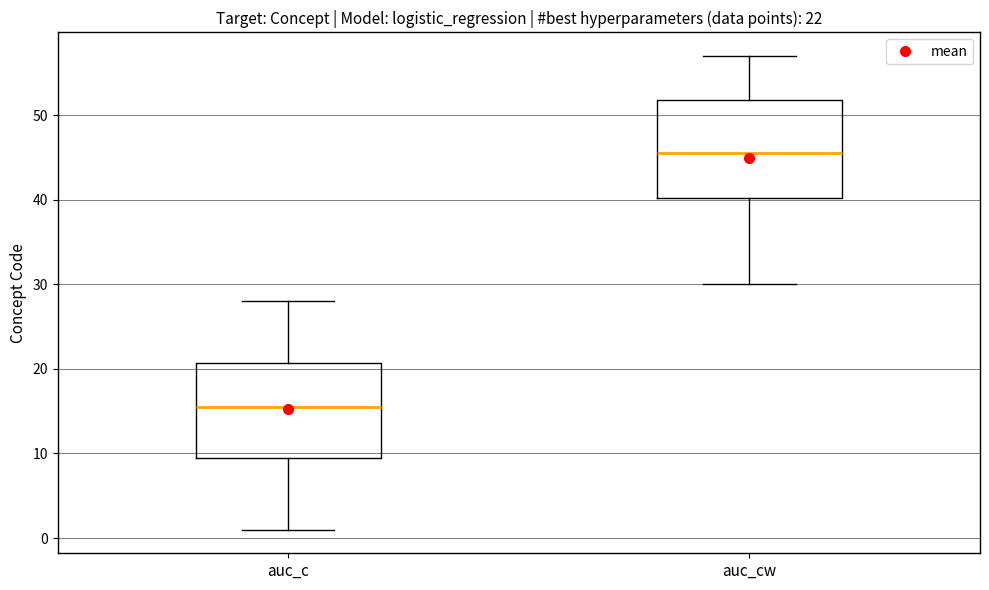

Which box's median line is the lowest?

auc_c